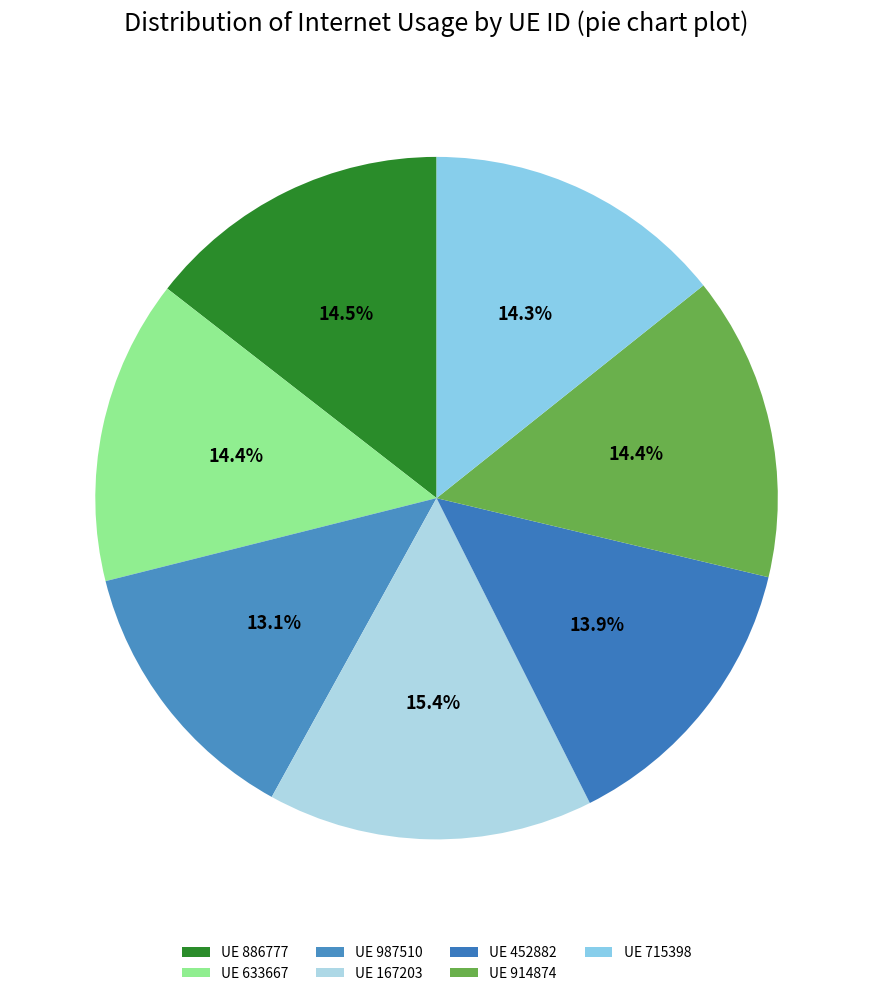

How many slices are in this pie chart?

7